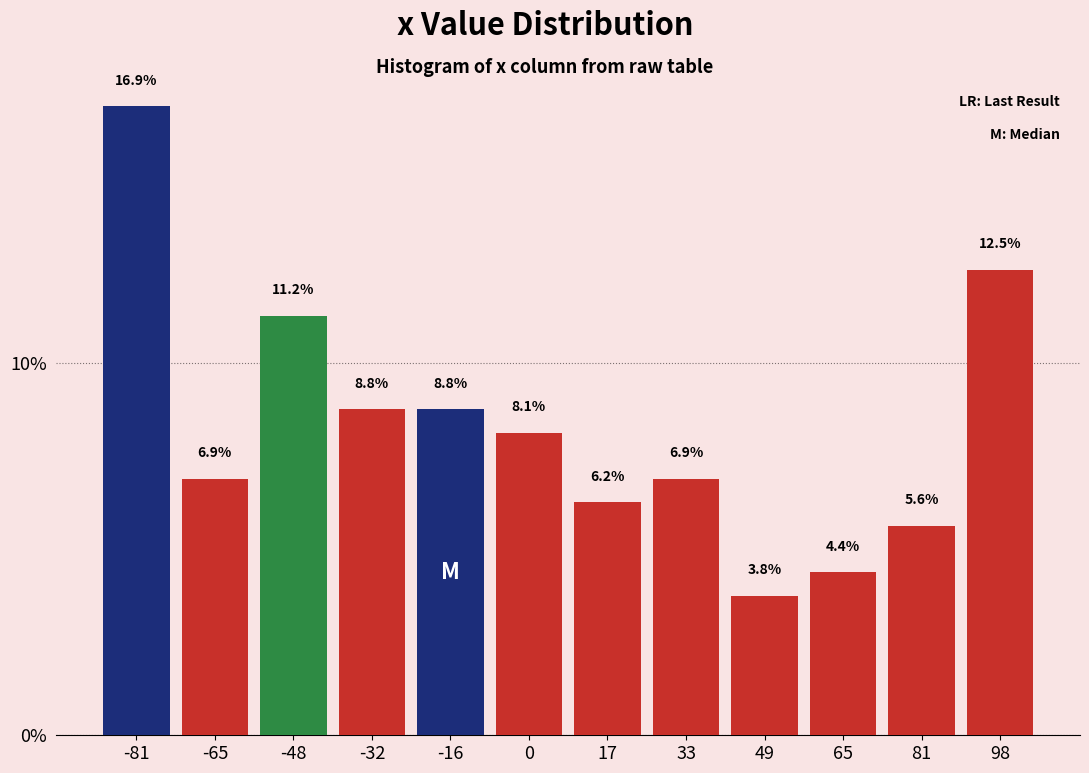

Reading left to right, list every bar in this chart as the range it spans on the x-axis followed by its height. The bar edges are not printed on the chart, so give them approximately, as read against the axis.

-88 to -72: 16.9
-72 to -56: 6.9
-56 to -40: 11.2
-40 to -24: 8.8
-24 to -8: 8.8
-8 to 8: 8.1
8 to 24: 6.2
24 to 40: 6.9
40 to 58: 3.8
58 to 74: 4.4
74 to 90: 5.6
90 to 106: 12.5